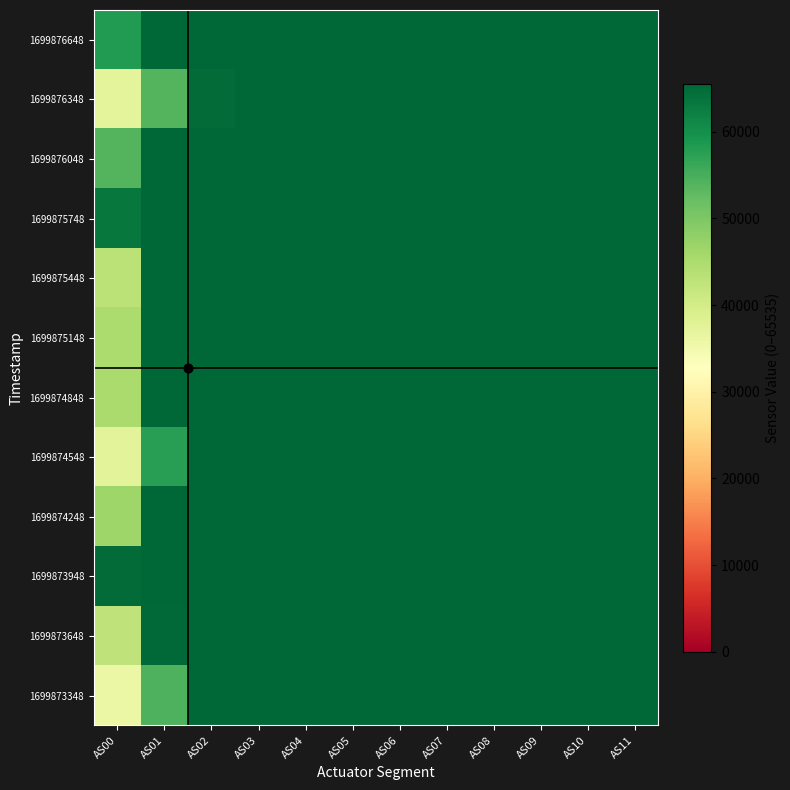

Reading left to right, list all the values displayed in this chart.

1699873348: AS00=35915	AS01=54402	AS02=65535	AS03=65535	AS04=65535	AS05=65535	AS06=65535	AS07=65535	AS08=65535	AS09=65535	AS10=65535	AS11=65535
1699873648: AS00=42665	AS01=65131	AS02=65535	AS03=65535	AS04=65535	AS05=65535	AS06=65535	AS07=65535	AS08=65535	AS09=65535	AS10=65535	AS11=65535
1699873948: AS00=64793	AS01=65535	AS02=65535	AS03=65535	AS04=65535	AS05=65535	AS06=65535	AS07=65535	AS08=65535	AS09=65535	AS10=65535	AS11=65535
1699874248: AS00=46397	AS01=65535	AS02=65535	AS03=65535	AS04=65535	AS05=65535	AS06=65535	AS07=65535	AS08=65535	AS09=65535	AS10=65535	AS11=65535
1699874548: AS00=37611	AS01=57822	AS02=65535	AS03=65535	AS04=65535	AS05=65535	AS06=65535	AS07=65535	AS08=65535	AS09=65535	AS10=65535	AS11=65535
1699874848: AS00=45200	AS01=65535	AS02=65535	AS03=65535	AS04=65535	AS05=65535	AS06=65535	AS07=65535	AS08=65535	AS09=65535	AS10=65535	AS11=65535
1699875148: AS00=45001	AS01=65535	AS02=65535	AS03=65535	AS04=65535	AS05=65535	AS06=65535	AS07=65535	AS08=65535	AS09=65535	AS10=65535	AS11=65535
1699875448: AS00=43121	AS01=65535	AS02=65535	AS03=65535	AS04=65535	AS05=65535	AS06=65535	AS07=65535	AS08=65535	AS09=65535	AS10=65535	AS11=65535
1699875748: AS00=63309	AS01=65535	AS02=65535	AS03=65535	AS04=65535	AS05=65535	AS06=65535	AS07=65535	AS08=65535	AS09=65535	AS10=65535	AS11=65535
1699876048: AS00=53946	AS01=65535	AS02=65535	AS03=65535	AS04=65535	AS05=65535	AS06=65535	AS07=65535	AS08=65535	AS09=65535	AS10=65535	AS11=65535
1699876348: AS00=37222	AS01=53803	AS02=64914	AS03=65535	AS04=65535	AS05=65535	AS06=65535	AS07=65535	AS08=65535	AS09=65535	AS10=65535	AS11=65535
1699876648: AS00=58279	AS01=65535	AS02=65535	AS03=65535	AS04=65535	AS05=65535	AS06=65535	AS07=65535	AS08=65535	AS09=65535	AS10=65535	AS11=65535